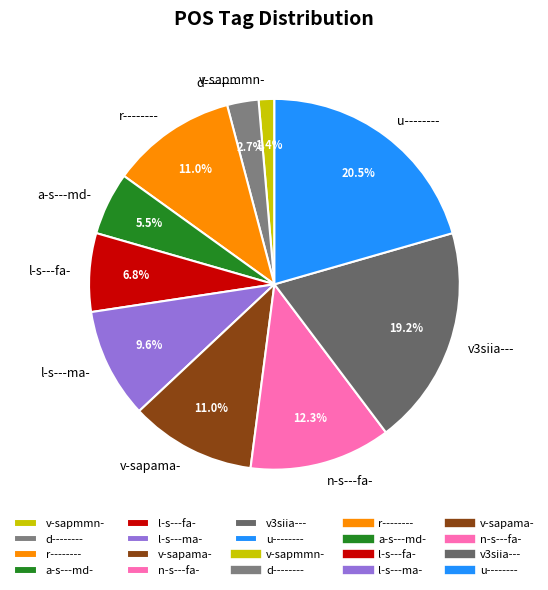

True or false: v-sapama- accounts for 1% of the total.

False